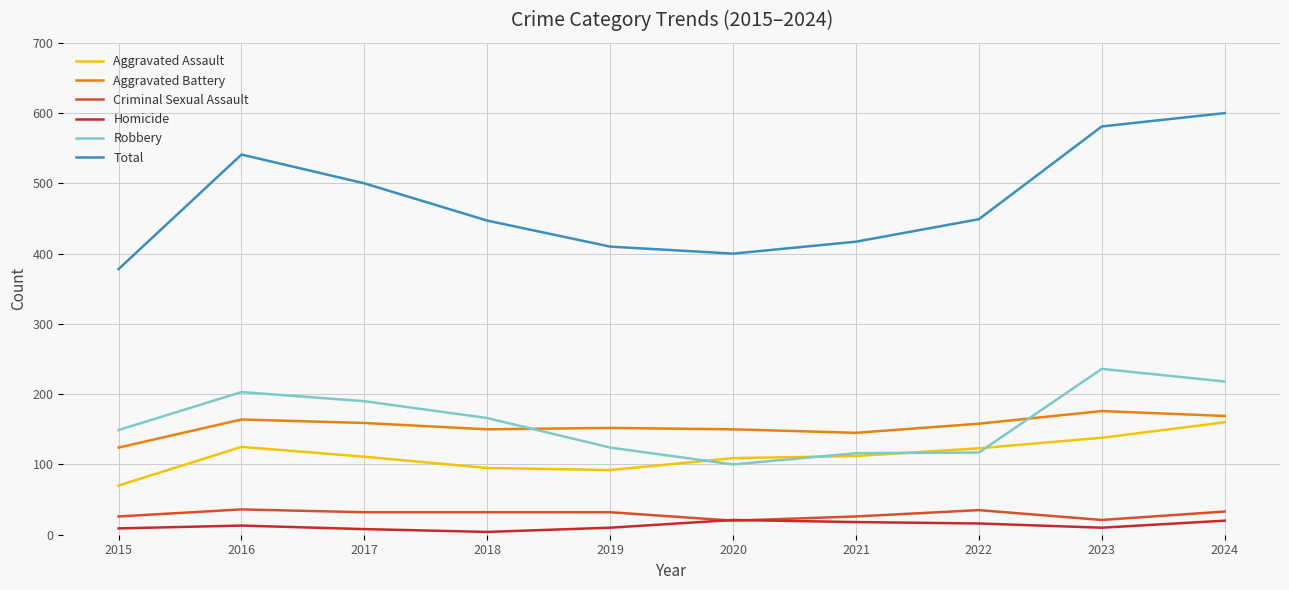

What is the sum of all Aggravated Assault values?

1135